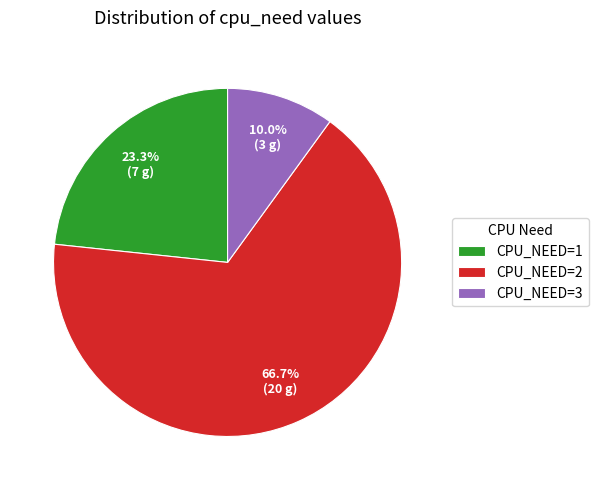

Which slice is the smallest?

CPU_NEED=3